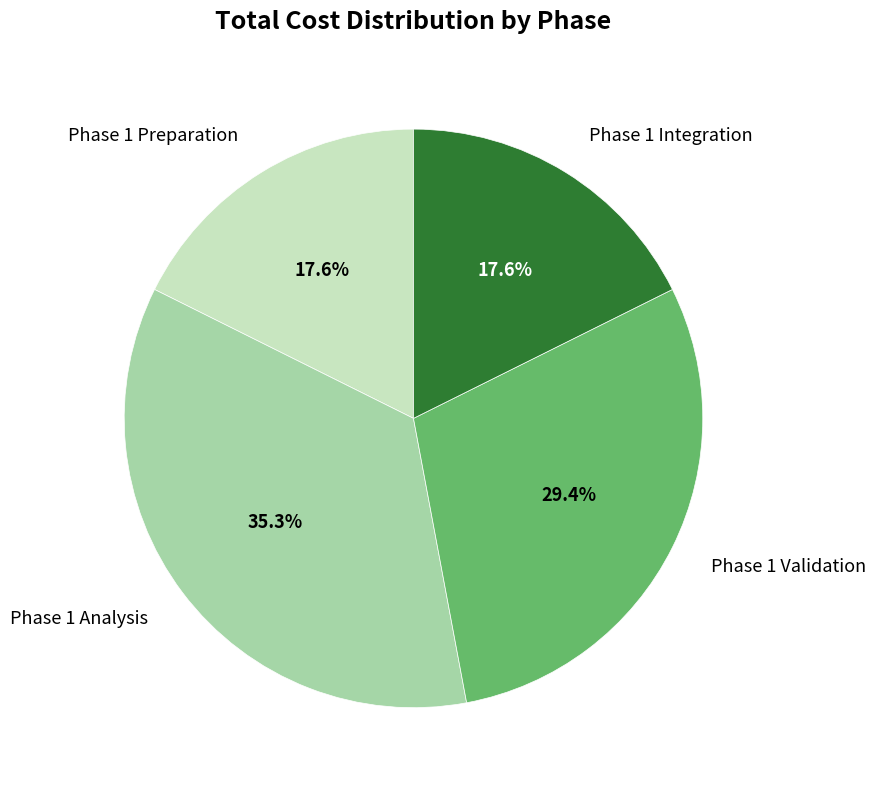

Count the number of slices in the pie.

4